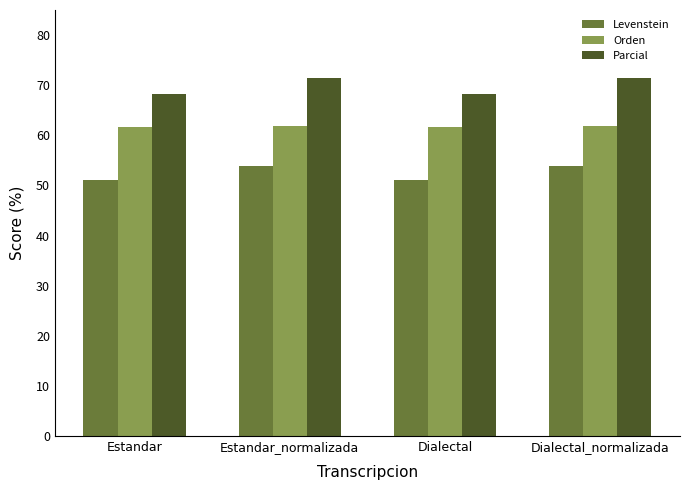

What is the label of the 4th bar from the left?

Dialectal_normalizada